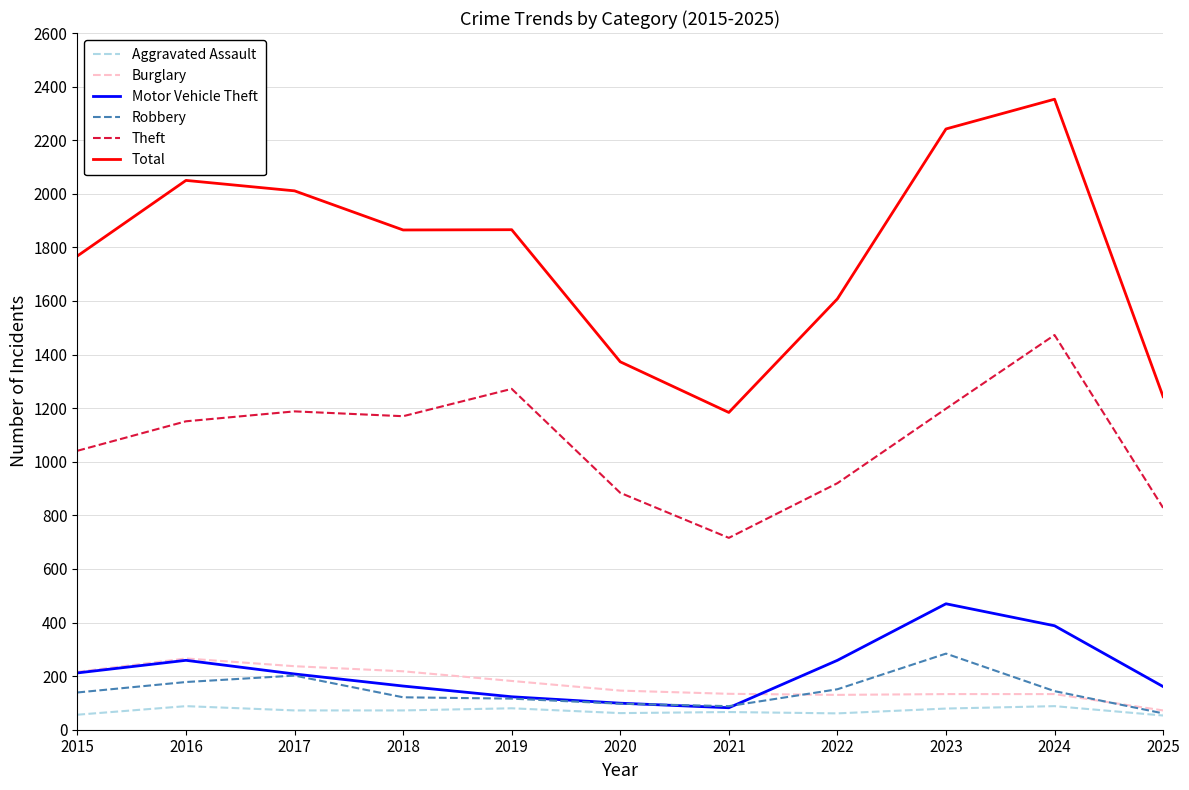

Which label corresponds to the largest value in the chart?

2024